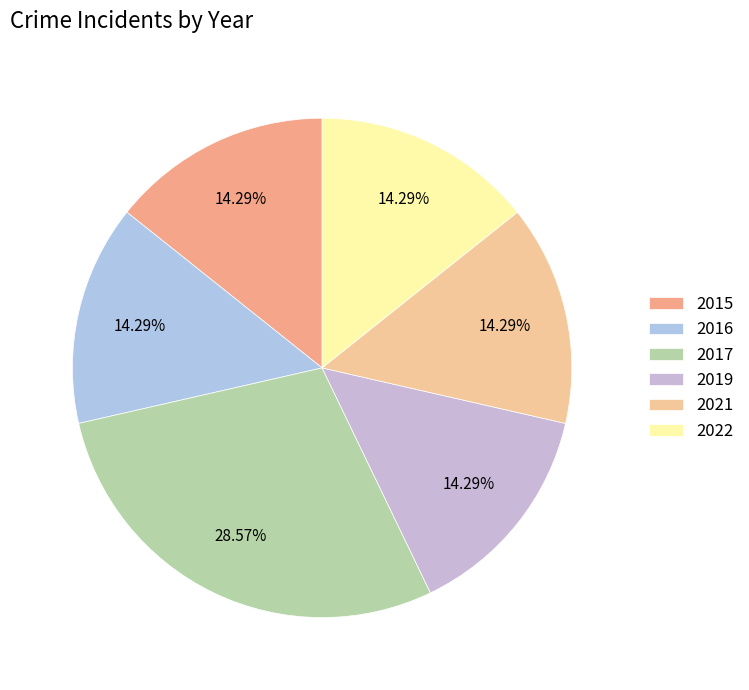

How many slices are in this pie chart?

6